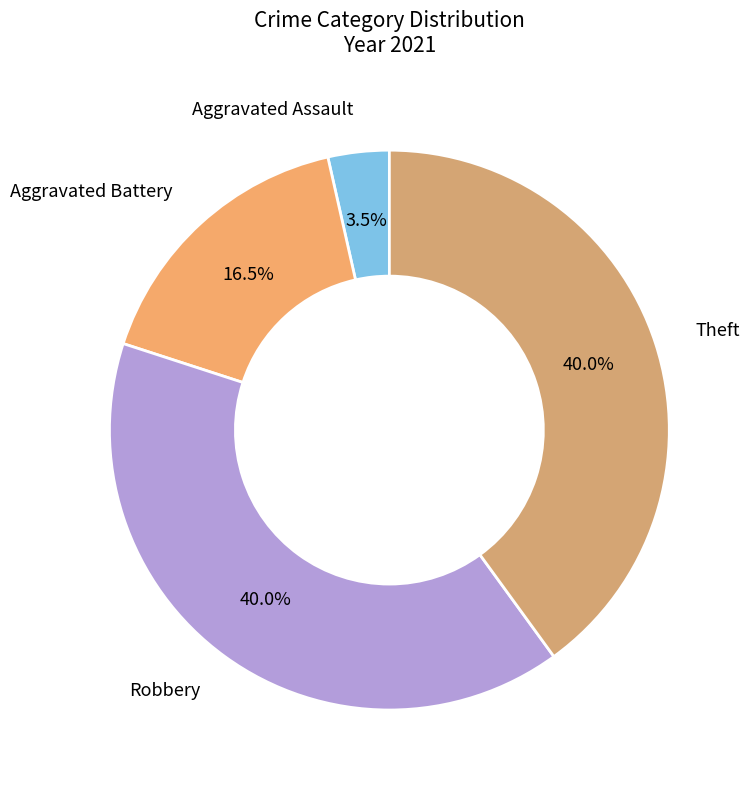

Does Theft represent more than half of the total?

No